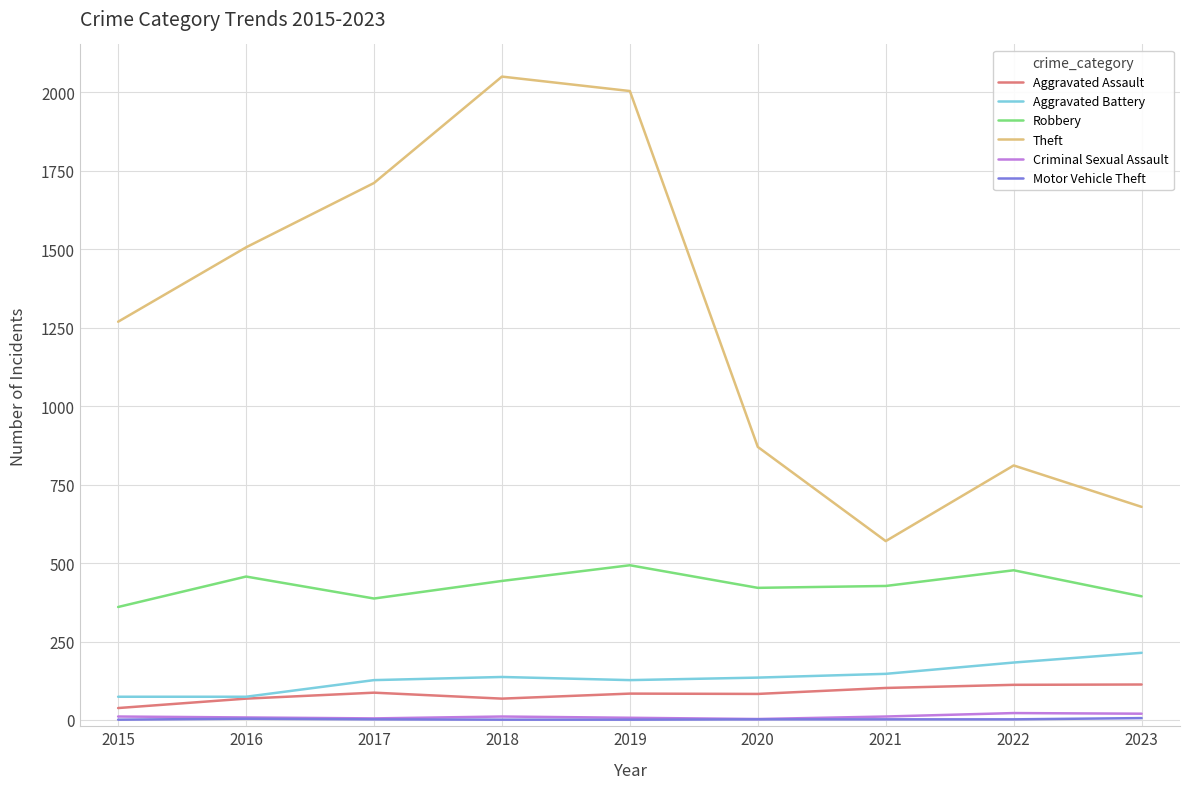

Count the number of data series in this chart.

6